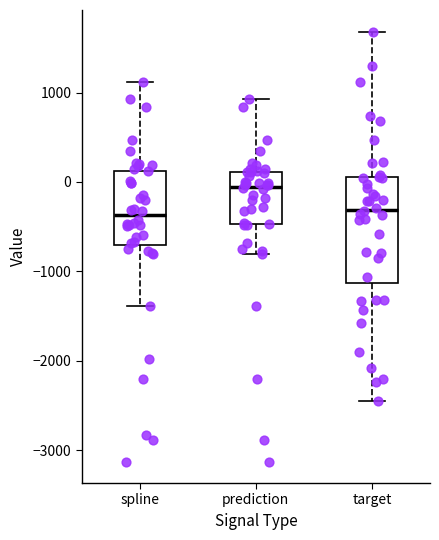

Reading left to right, transcribe this box plot: for each box, give where its median line is, the range the box spans, and where its two whiskers end, as read against the y-axis. The values are not printed on the chart, so give them approximately, as read against the axis.

spline: median -400, box -700 to 100, whiskers -1400 to 1100
prediction: median -100, box -500 to 100, whiskers -800 to 900
target: median -300, box -1100 to 100, whiskers -2500 to 1700